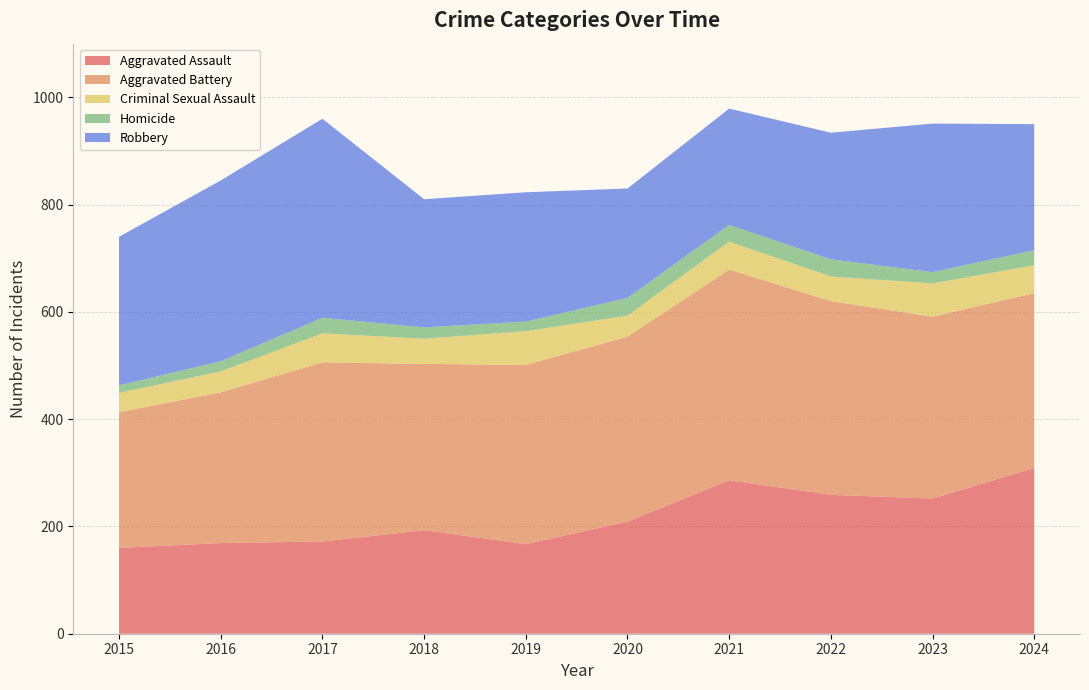

Reading left to right, transcribe all the data shown in this chart.

Aggravated Assault: 2015=160	2016=169	2017=172	2018=193	2019=167	2020=209	2021=286	2022=259	2023=252	2024=309
Aggravated Battery: 2015=253	2016=281	2017=334	2018=310	2019=334	2020=345	2021=393	2022=361	2023=339	2024=326
Criminal Sexual Assault: 2015=36	2016=39	2017=54	2018=47	2019=63	2020=39	2021=52	2022=46	2023=62	2024=52
Homicide: 2015=14	2016=19	2017=29	2018=21	2019=18	2020=33	2021=31	2022=32	2023=21	2024=28
Robbery: 2015=277	2016=337	2017=371	2018=239	2019=241	2020=204	2021=217	2022=236	2023=277	2024=235